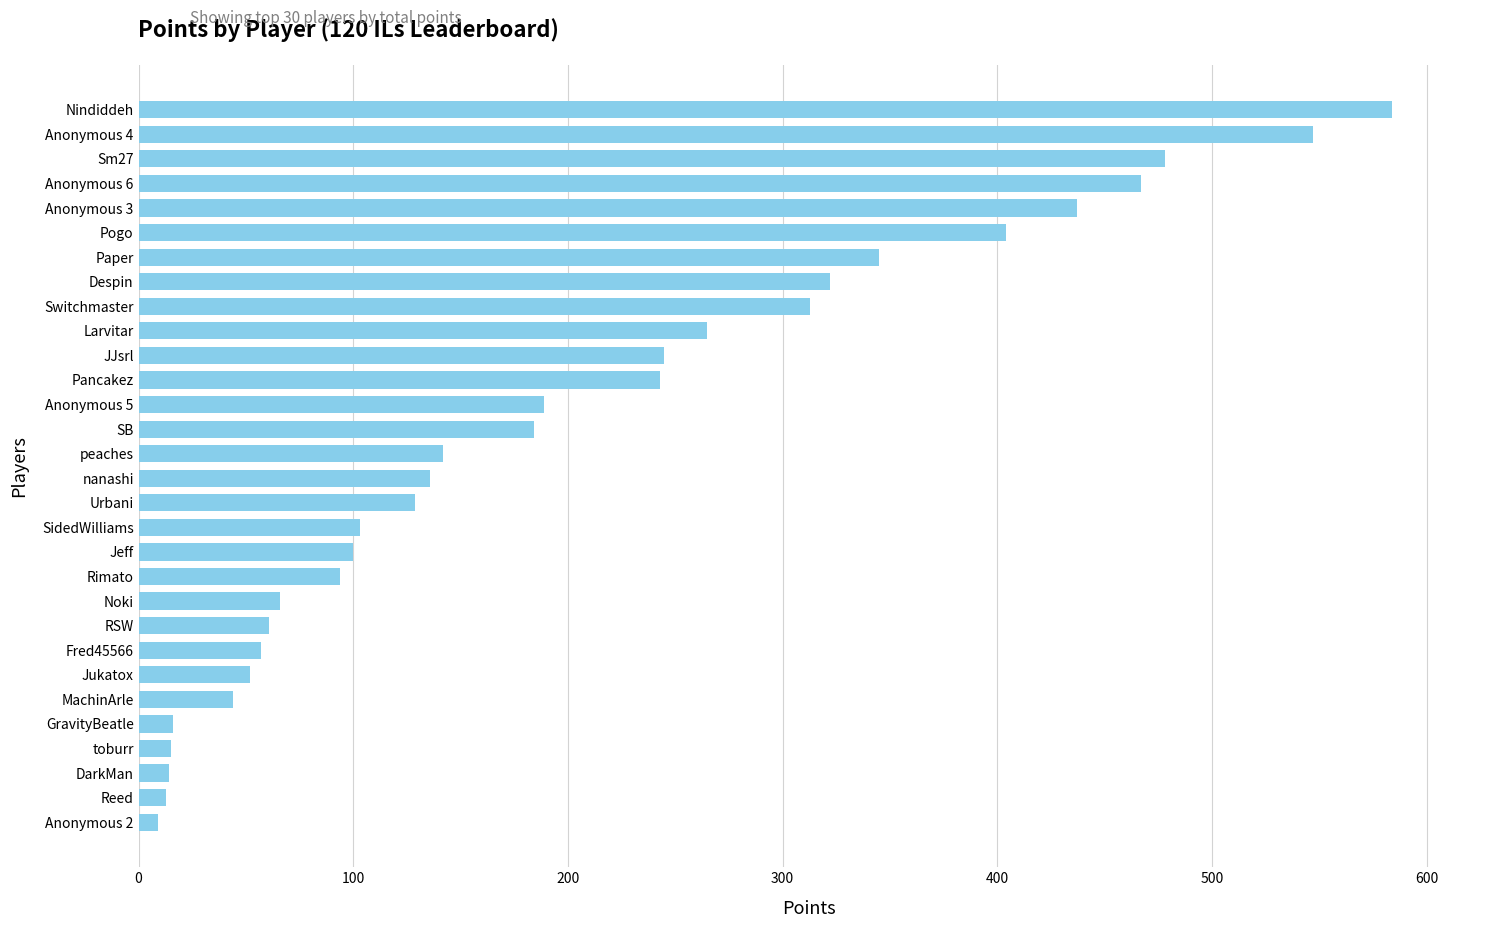

What is the greatest value displayed?

584